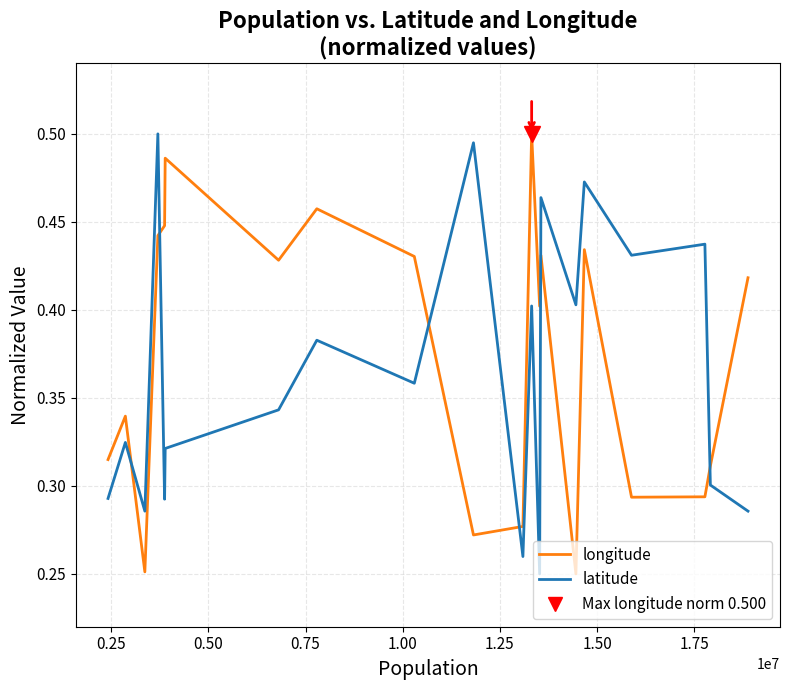

At how many categories does at least one series exceed 0?

20